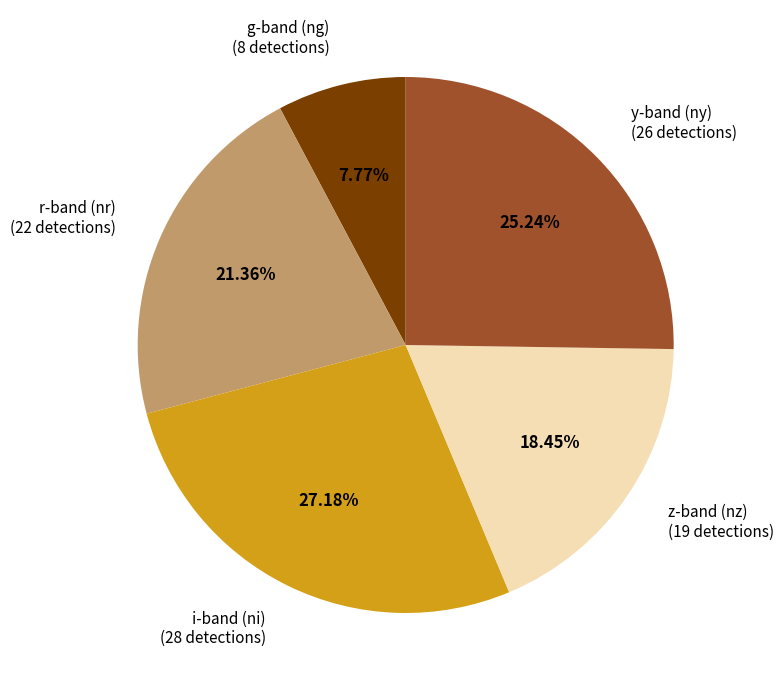

Do z-band (nz) (19 detections) and r-band (nr) (22 detections) together represent more than half of the pie?

No